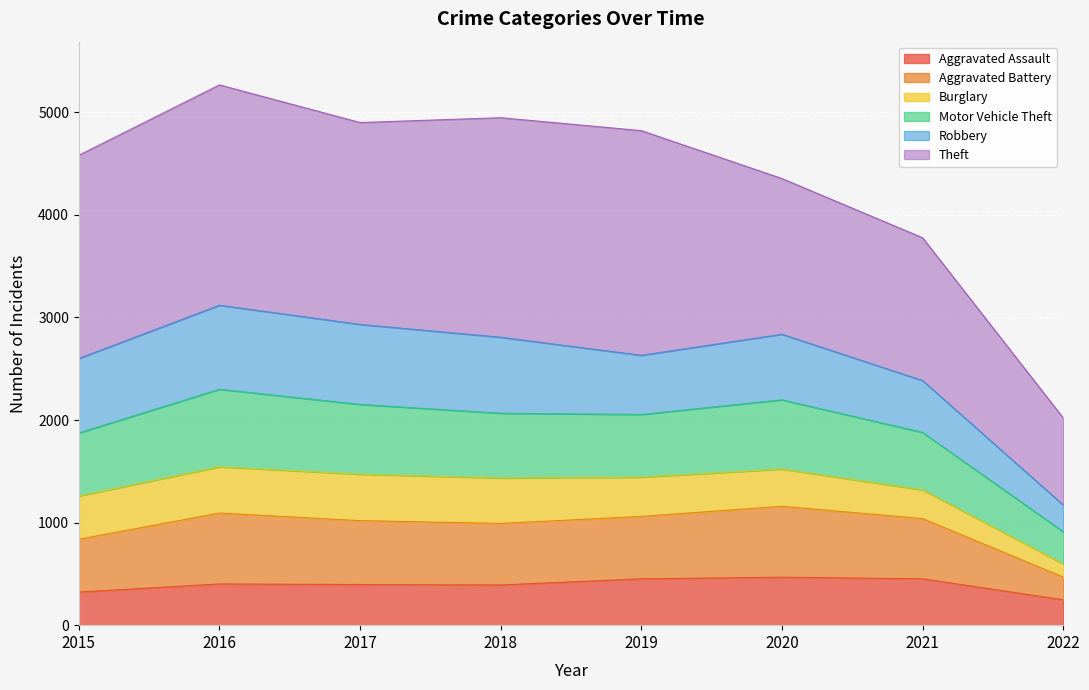

What is the lowest value of the Aggravated Assault series?

248